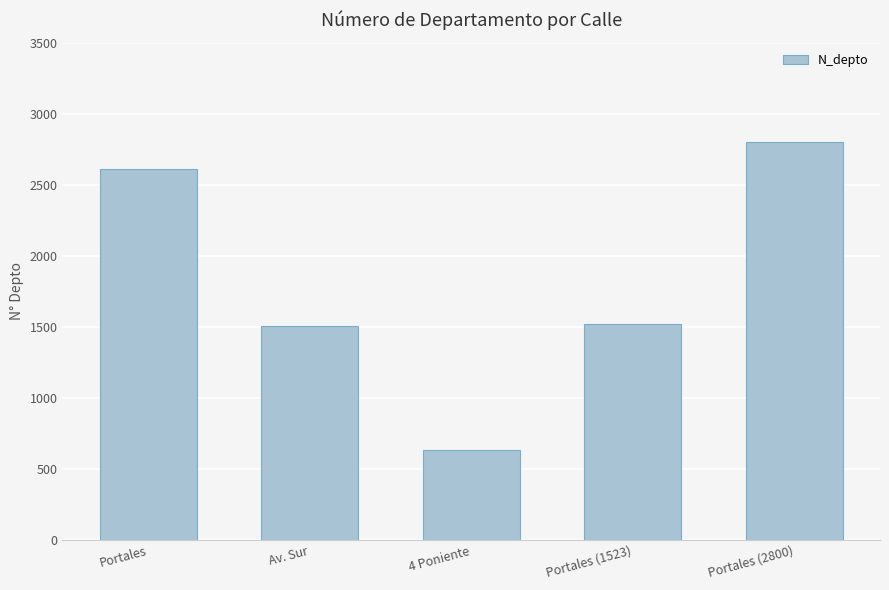

Are the bars horizontal?

No